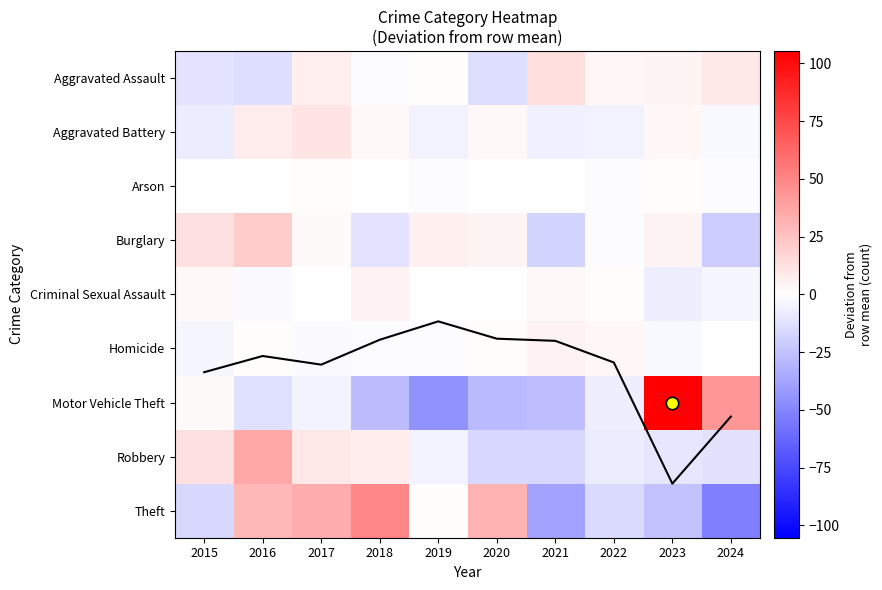

How many data points in Aggravated Battery are less than 2?

5